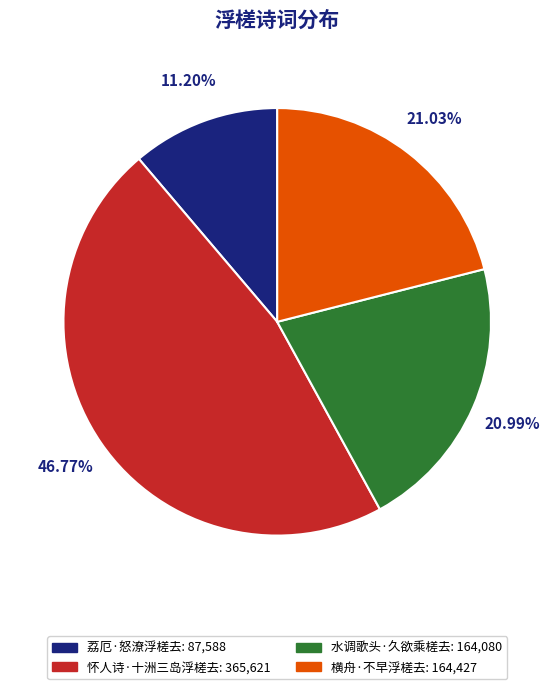

Combined, do 荔厄·怒潦浮槎去 and 横舟·不早浮槎去 account for over 50%?

No